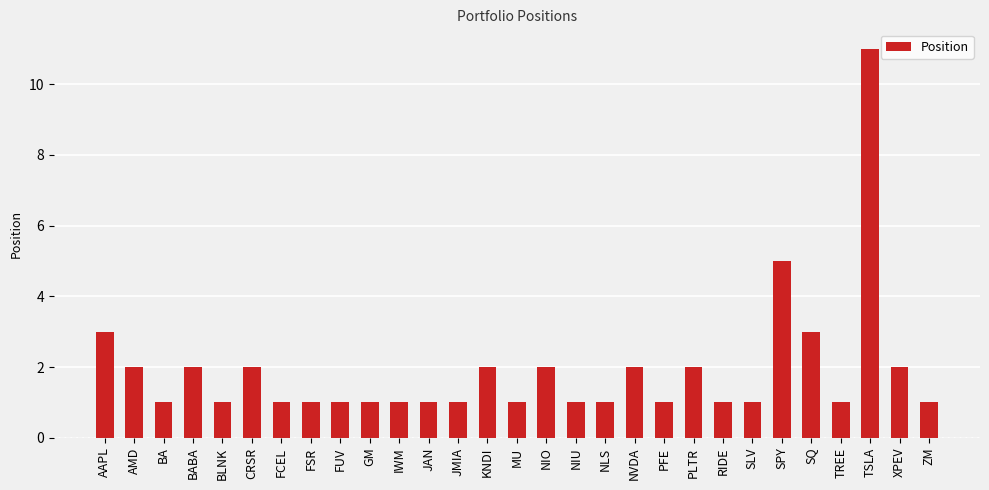

True or false: the data shows 2 at SLV.

False